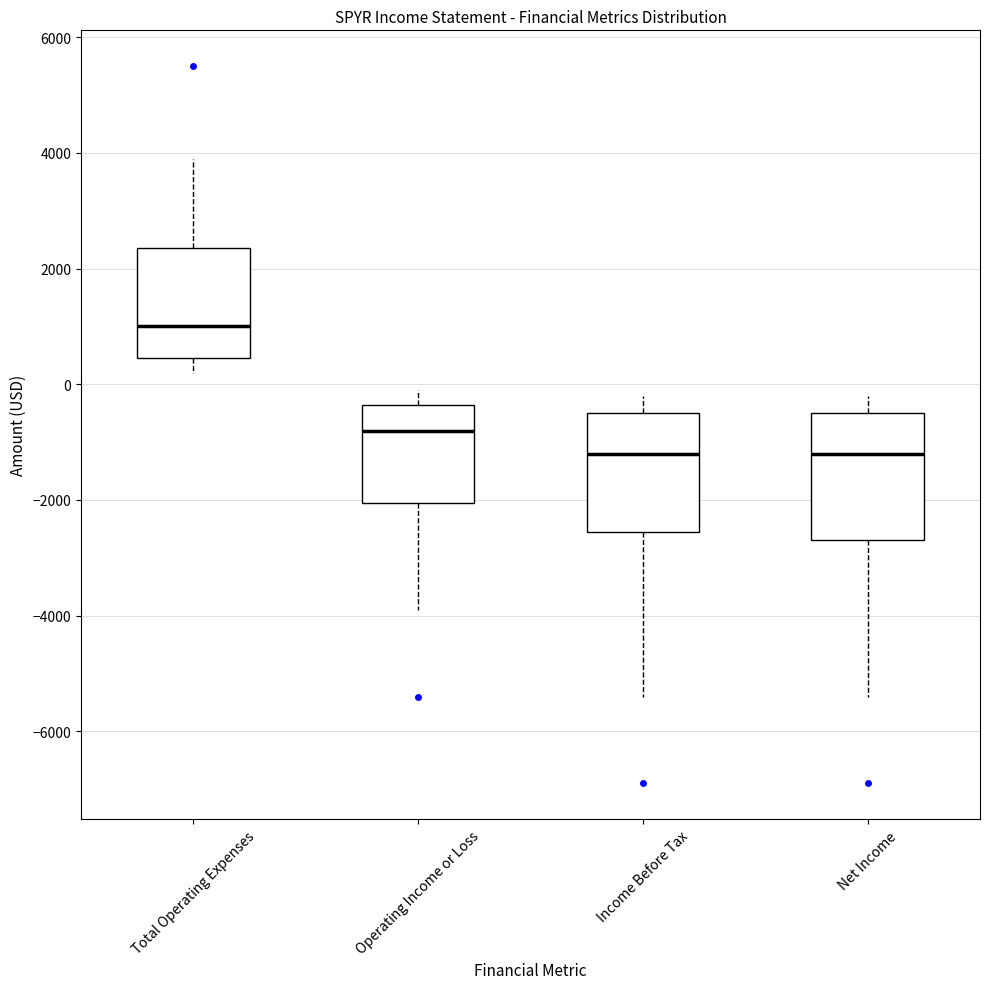

Reading left to right, read every box against the y-axis: the position of its median line, the range the box covers, and the ends of its whiskers. The values are not printed on the chart, so give them approximately, as read against the axis.

Total Operating Expenses: median 1000, box 400 to 2400, whiskers 200 to 4000
Operating Income or Loss: median -800, box -2000 to -400, whiskers -3800 to 0
Income Before Tax: median -1200, box -2600 to -400, whiskers -5400 to -200
Net Income: median -1200, box -2600 to -400, whiskers -5400 to -200